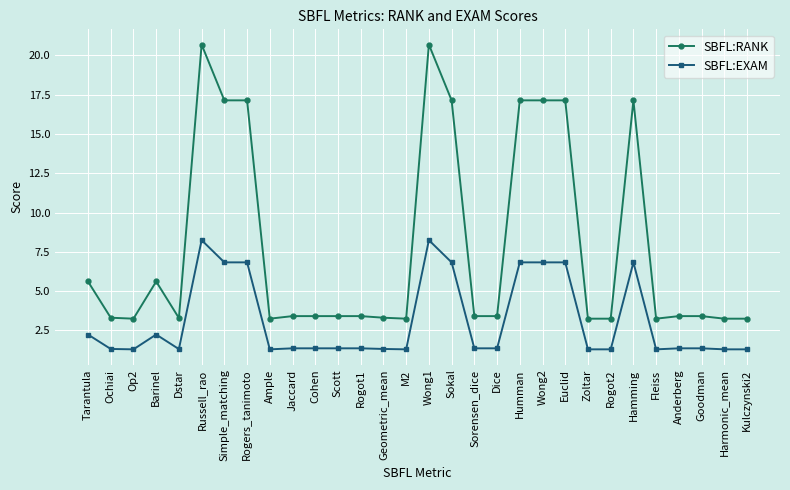

Is the value of SBFL:RANK at Simple_matching greater than the value of SBFL:EXAM at Russell_rao?

Yes